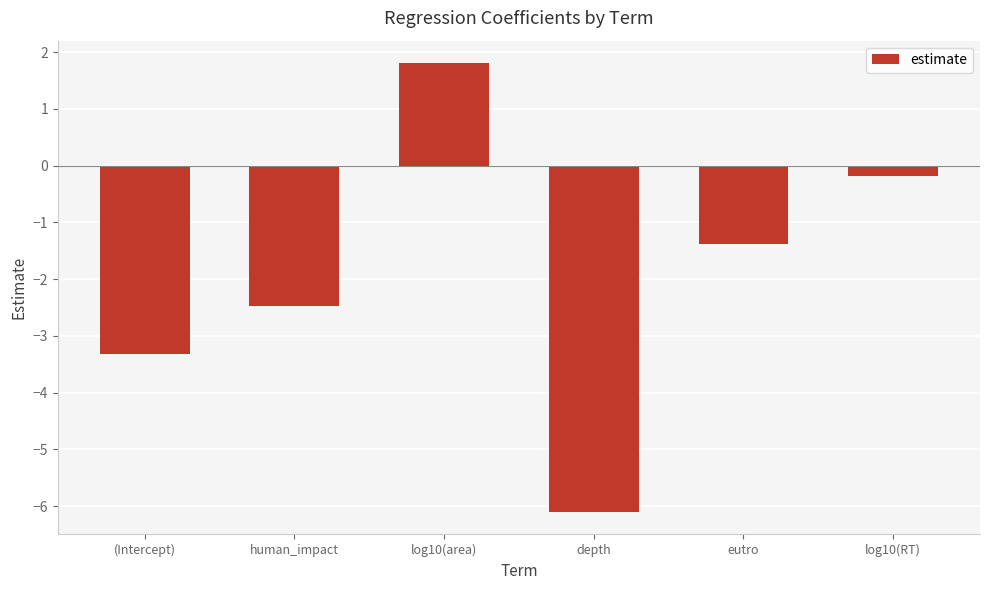

What is the change in value from human_impact to eutro?

+1.1